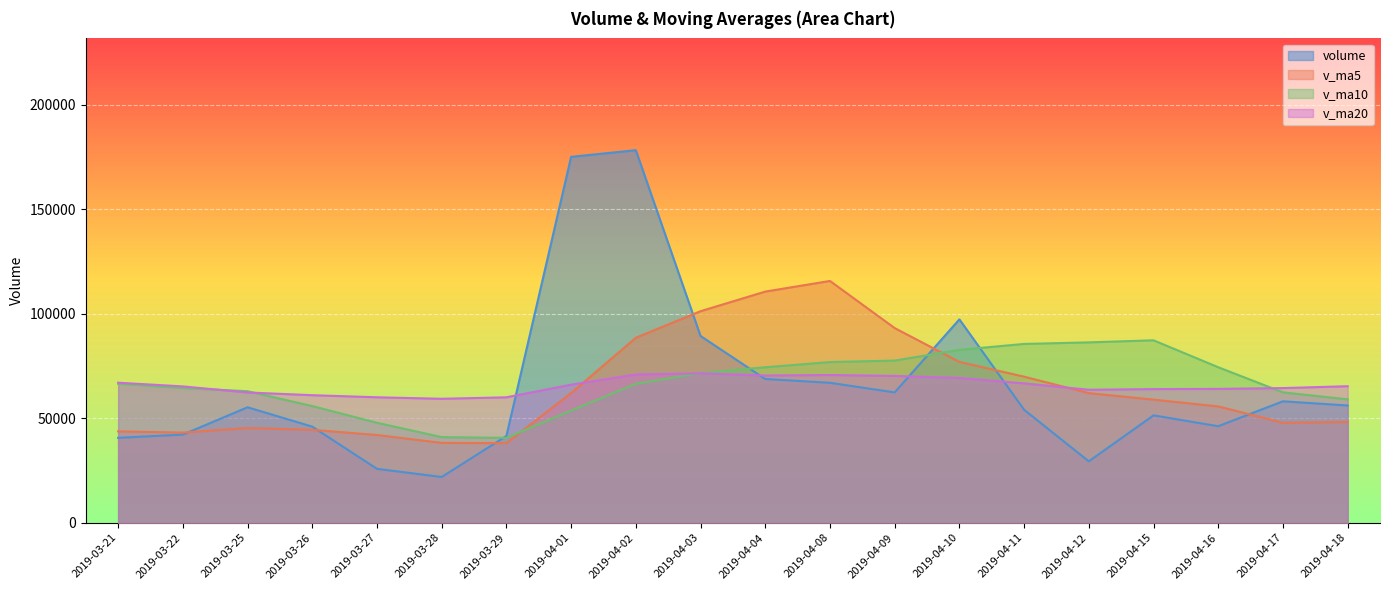

What is the label of the 13th point from the left?

2019-04-09